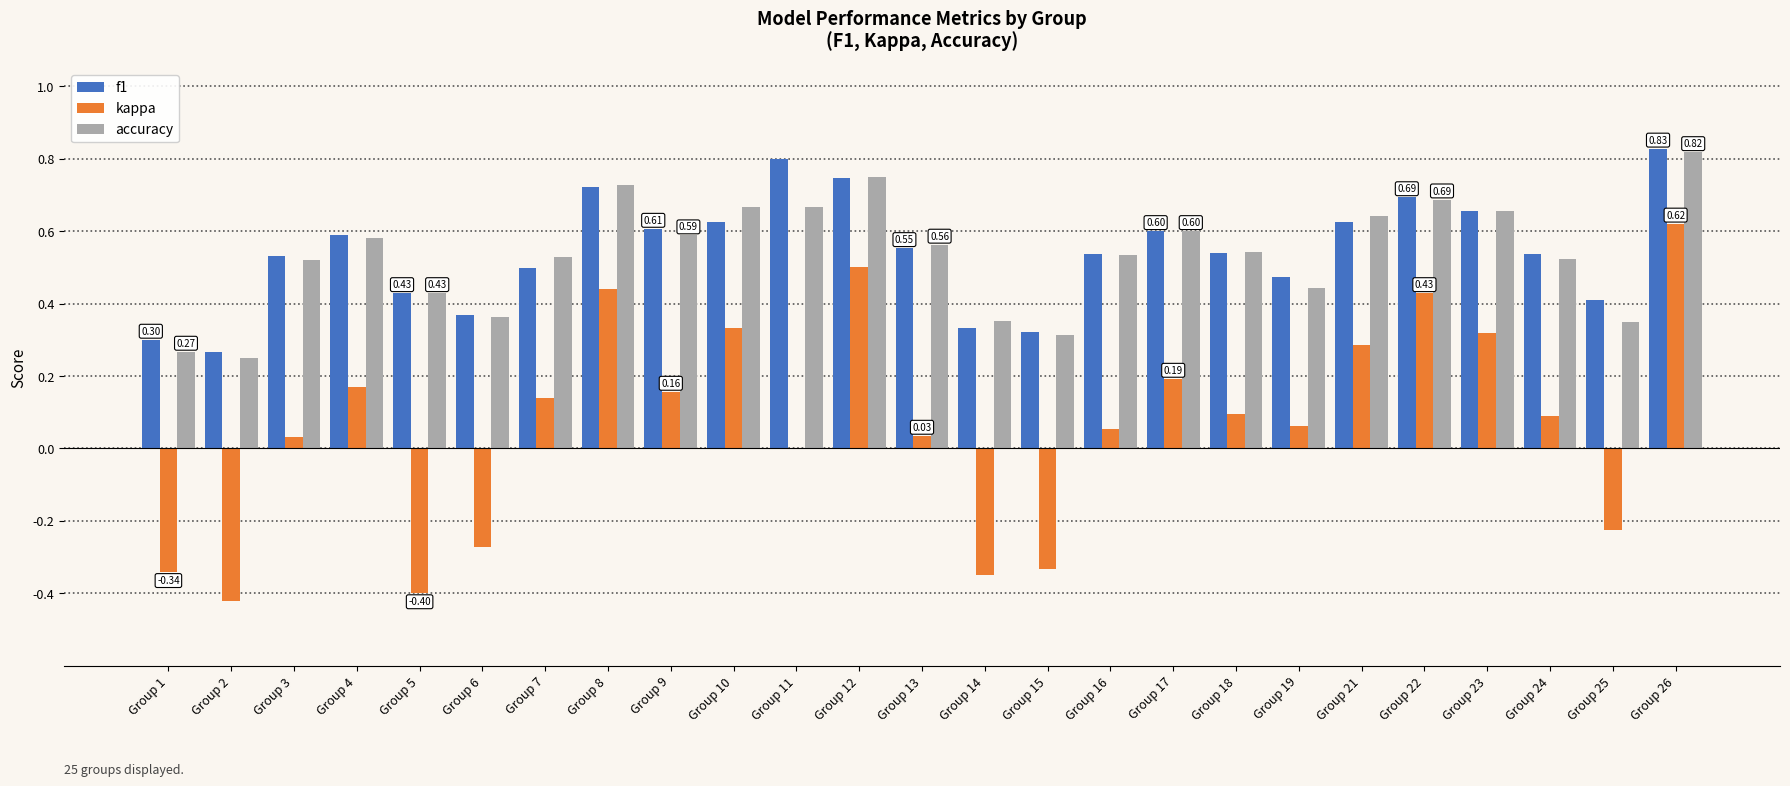

Are the bars horizontal?

No